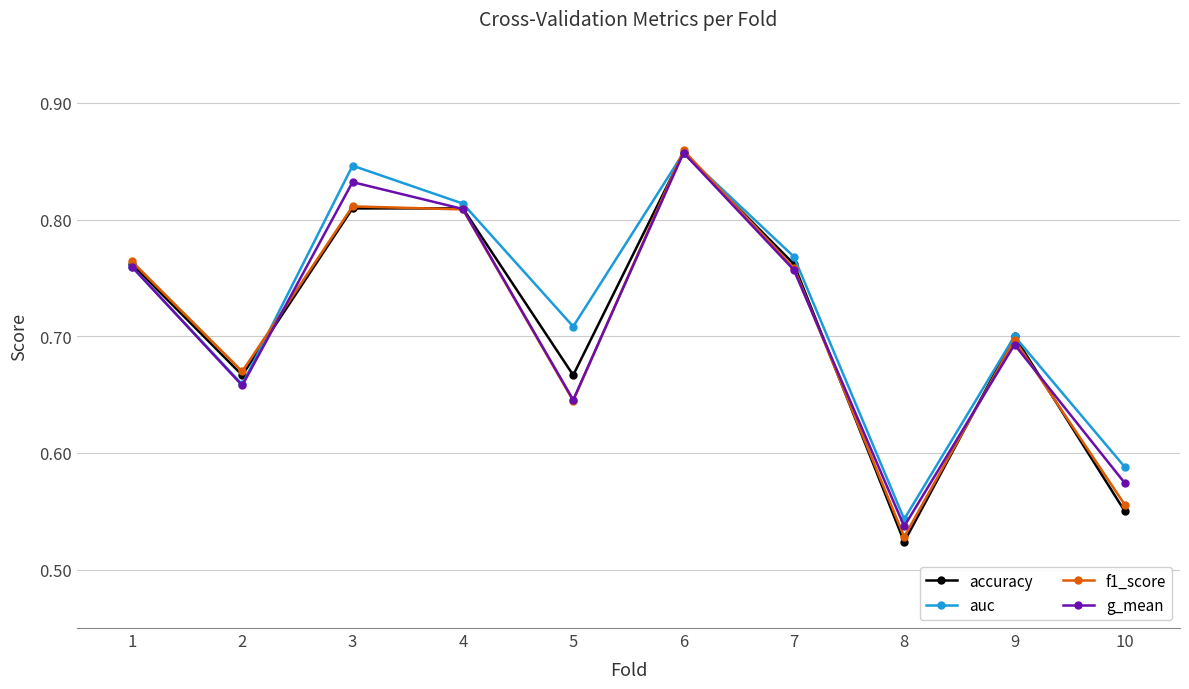

What is the total value across all series at 4?

3.2